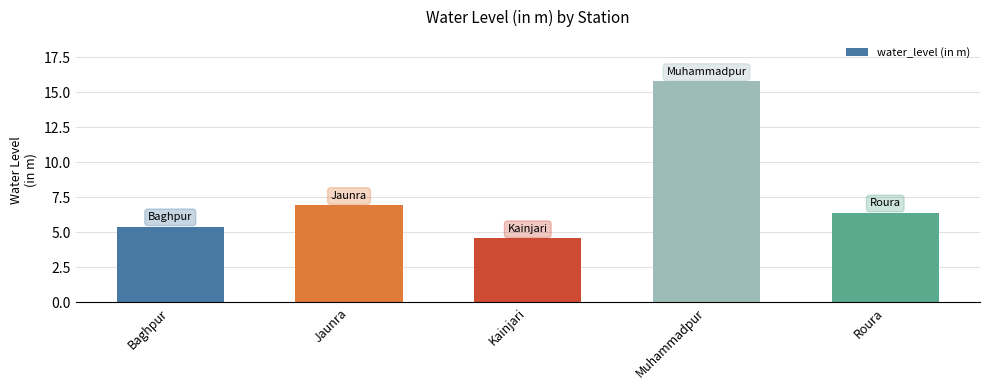

Reading left to right, list all the values displayed in this chart.

Baghpur=5.4	Jaunra=6.9	Kainjari=4.6	Muhammadpur=15.8	Roura=6.4